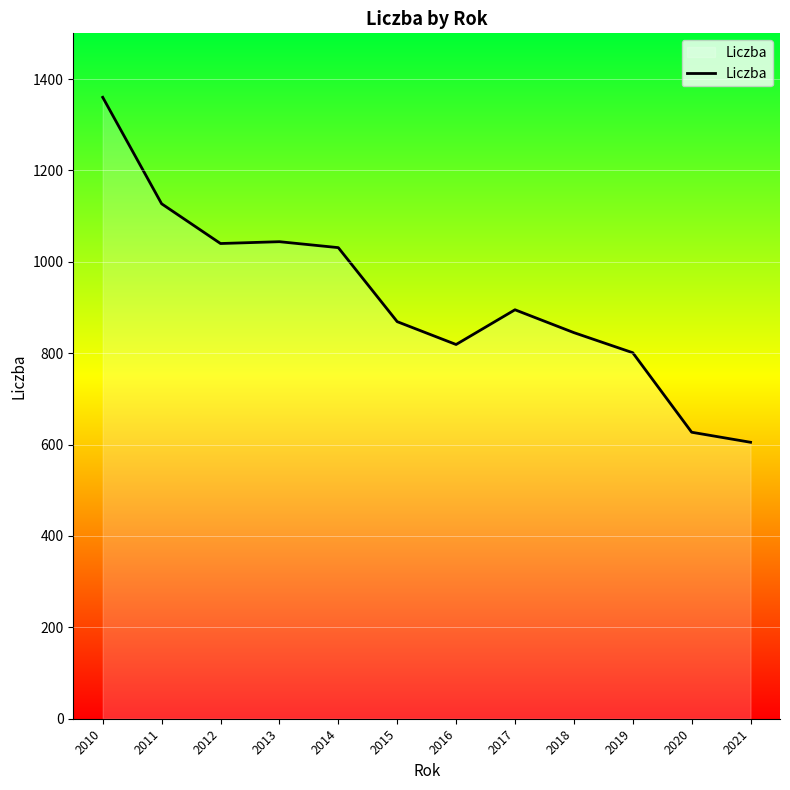

Is it true that the value at 2020 is 182?

False